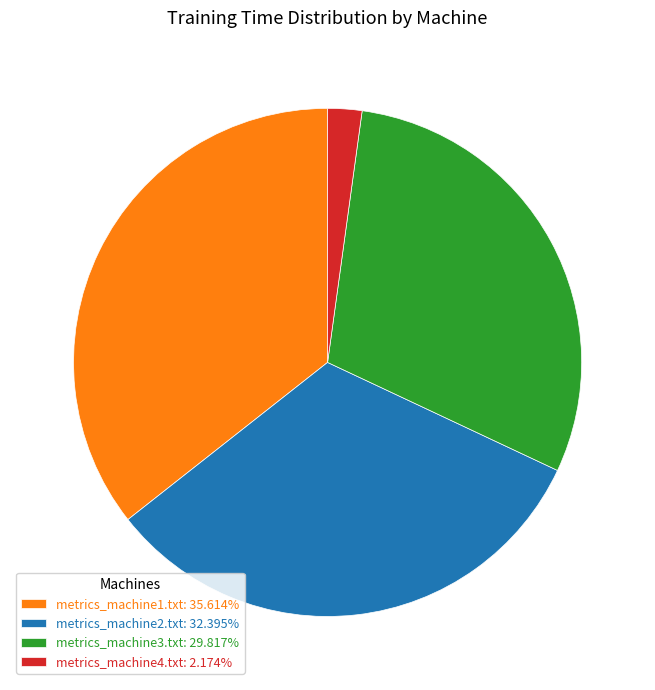

Which slice is the largest?

metrics_machine1.txt